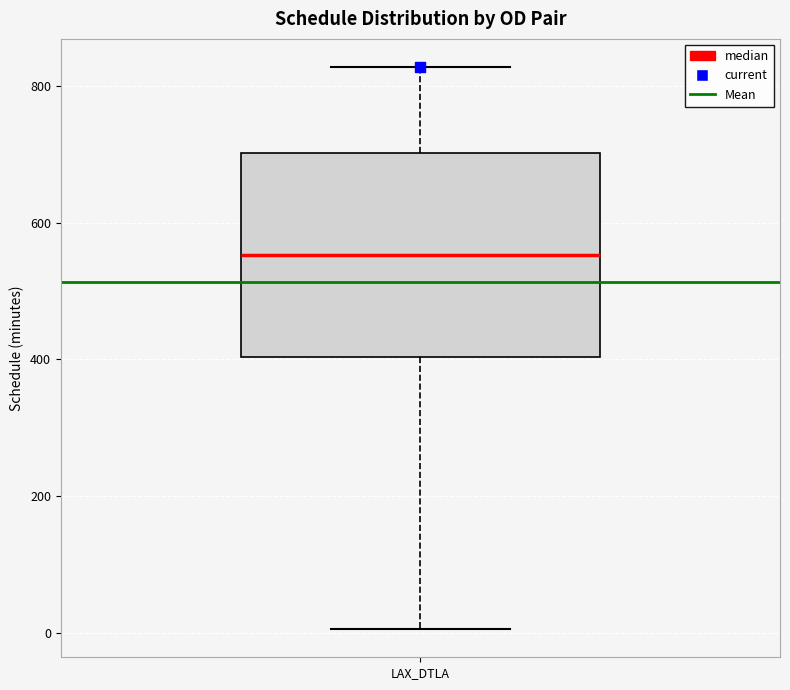

Read this box plot against the y-axis: the position of the median line, the range covered by the box, and the ends of both whiskers. The values are not printed on the chart, so give them approximately, as read against the axis.

median 560, box 400 to 700, whiskers 0 to 820